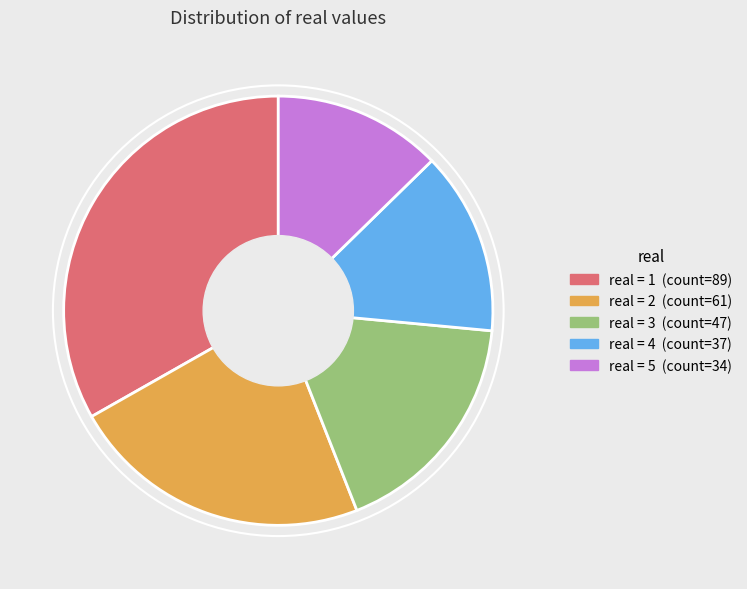

Is there any slice that represents more than half of the pie?

No